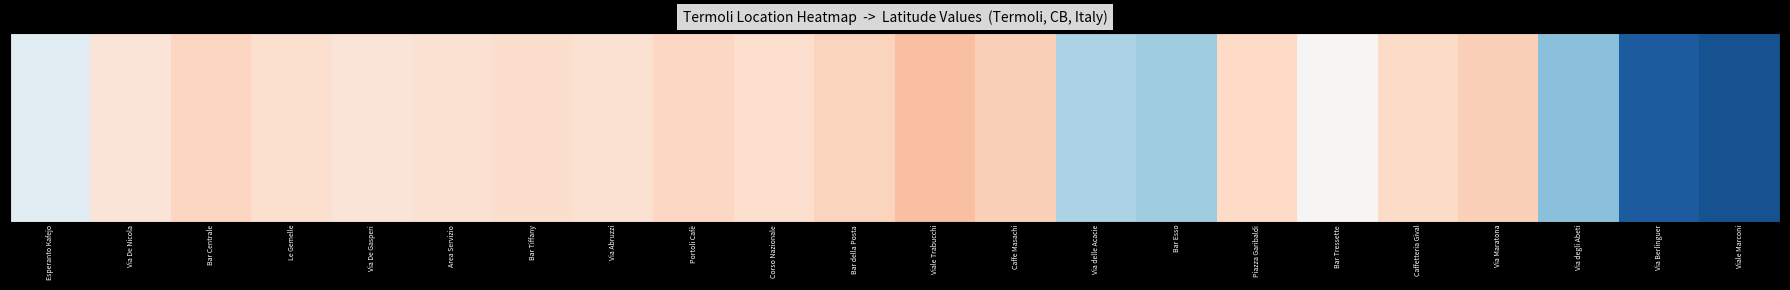

What is the minimum value shown in the chart?

-2.6